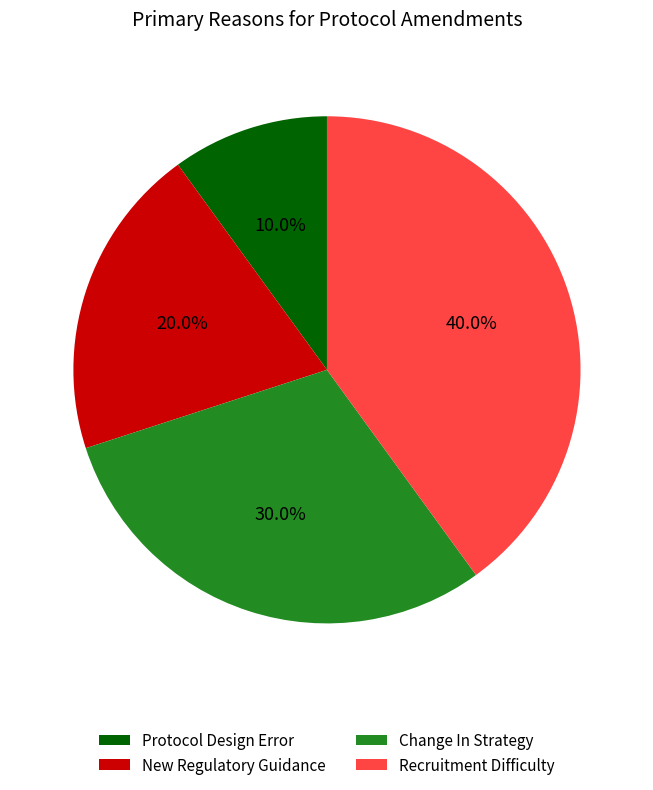

True or false: Recruitment Difficulty accounts for 28% of the total.

False